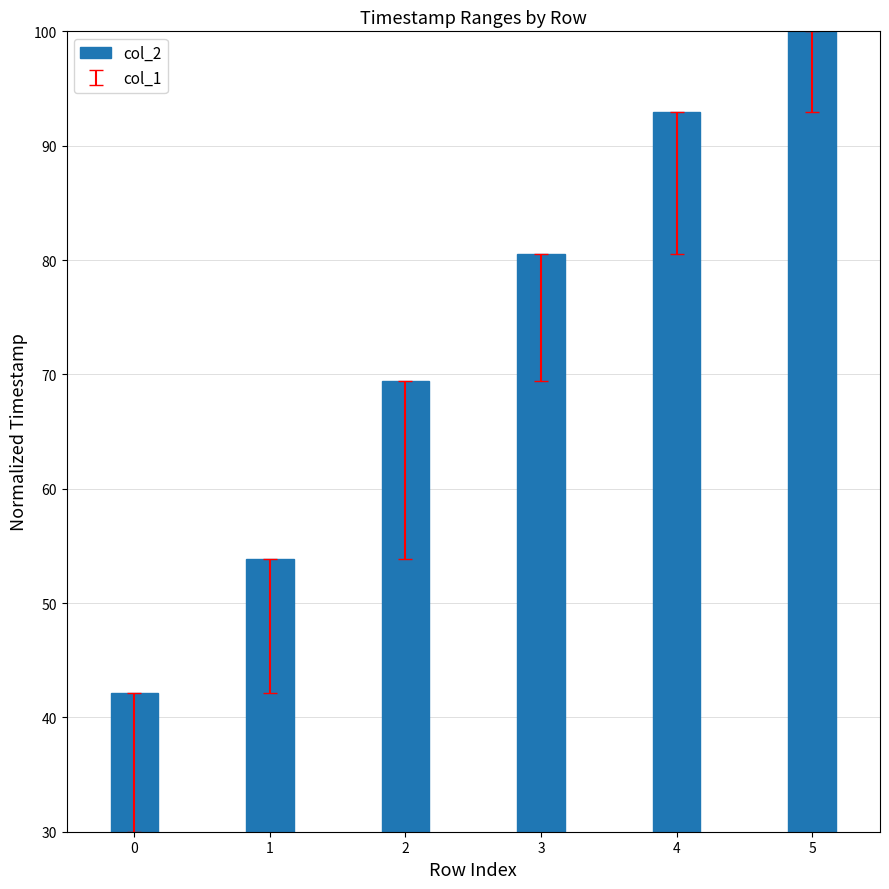

The chart shows a value of 15.9 at 0. True or false?

False